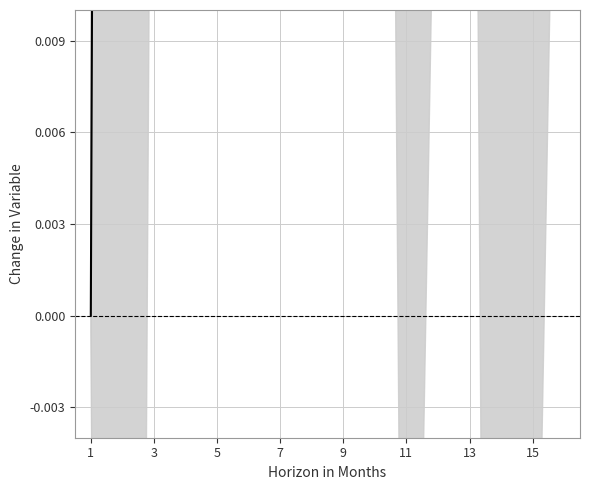

Reading left to right, list all the values displayed in this chart.

0.0	0.3	0.3	0.2	0.3	0.4	0.2	0.3	0.1	0.2	0.8	0.4	0.2	0.4	0.3	0.3